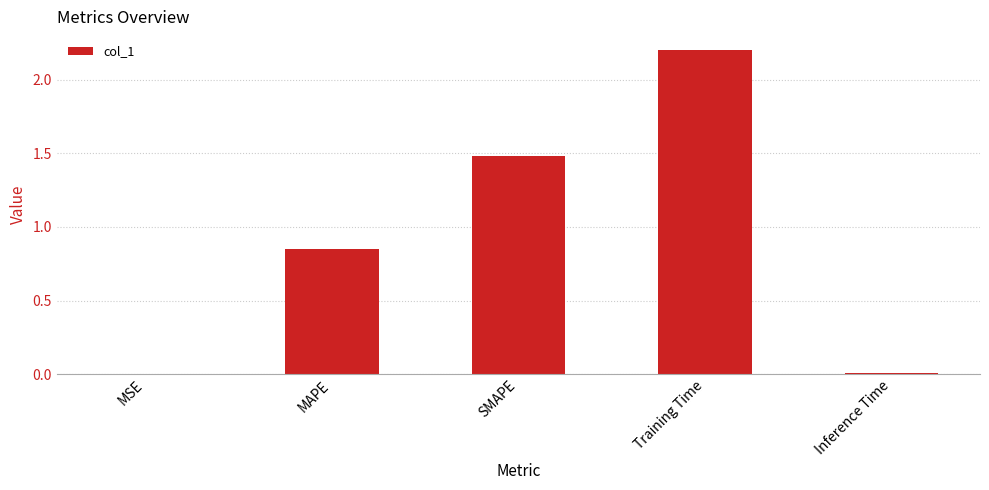

The chart shows a value of 1.5 at Training Time. True or false?

False